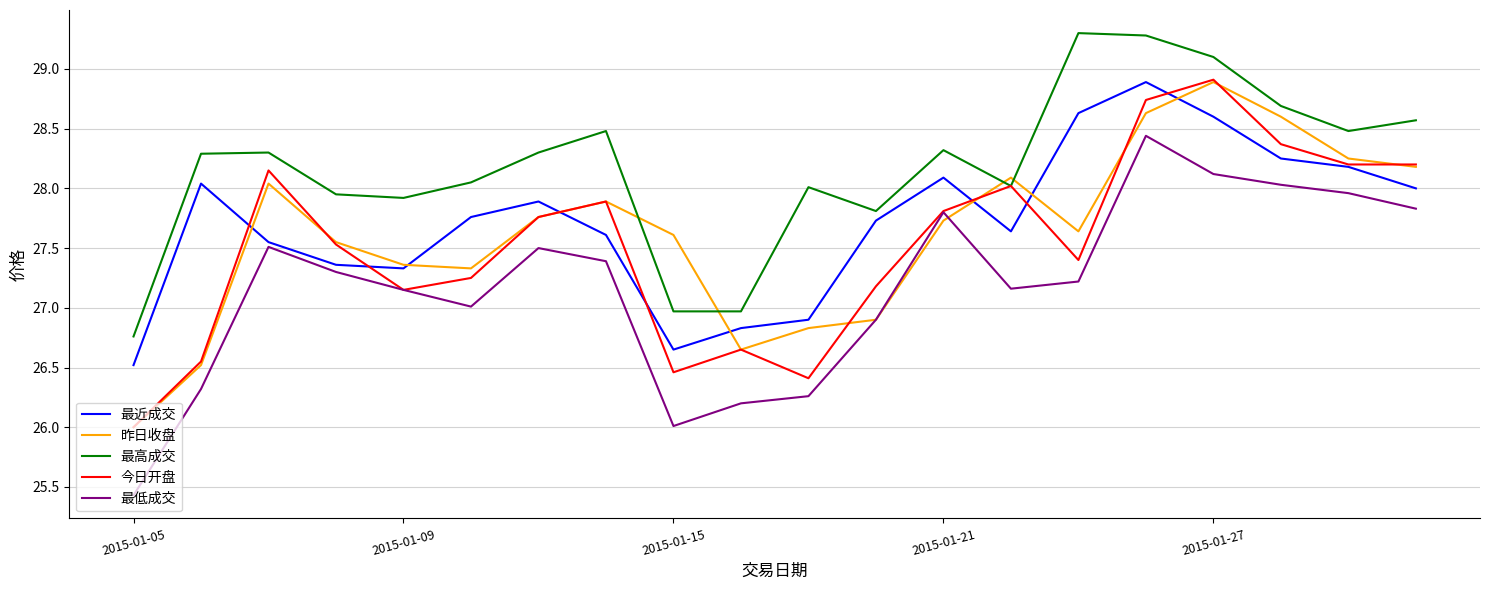

How many values in the 昨日收盘 series exceed 27?

15